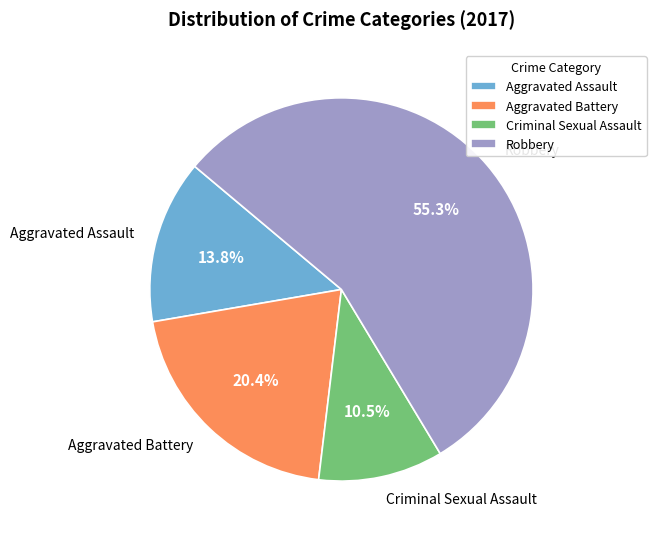

What percentage is the Aggravated Battery slice, to the nearest percent?

20%